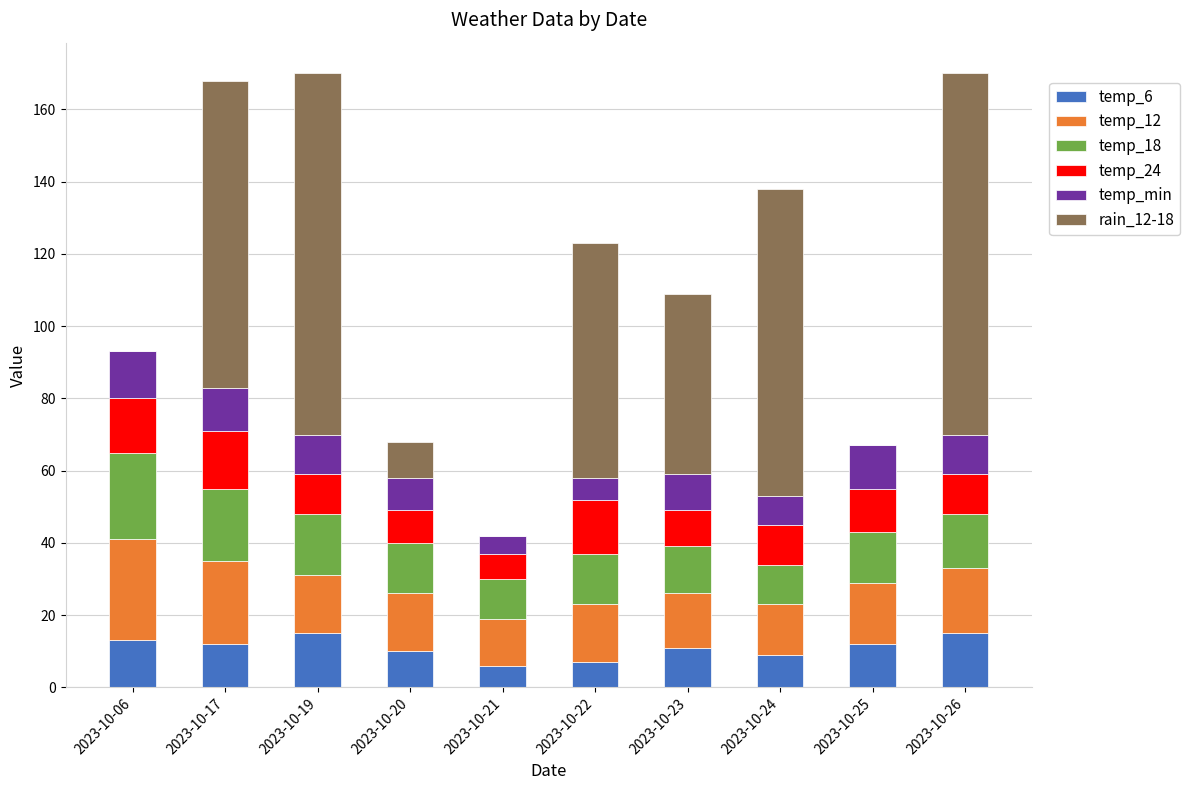

What is the total value across all series at 2023-10-26?

170